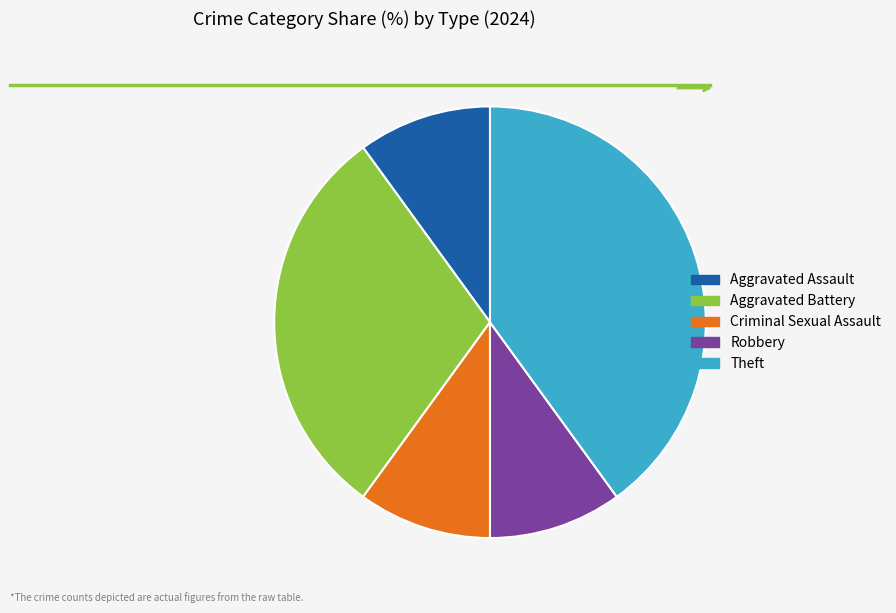

Do Aggravated Assault and Aggravated Battery together represent more than half of the pie?

No